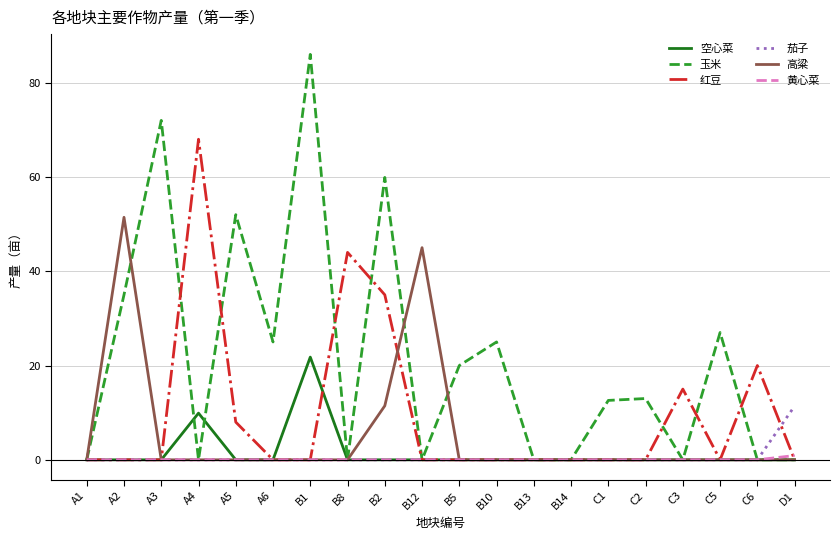

What are all the series names shown in the legend?

空心菜, 玉米, 红豆, 茄子, 高粱, 黄心菜